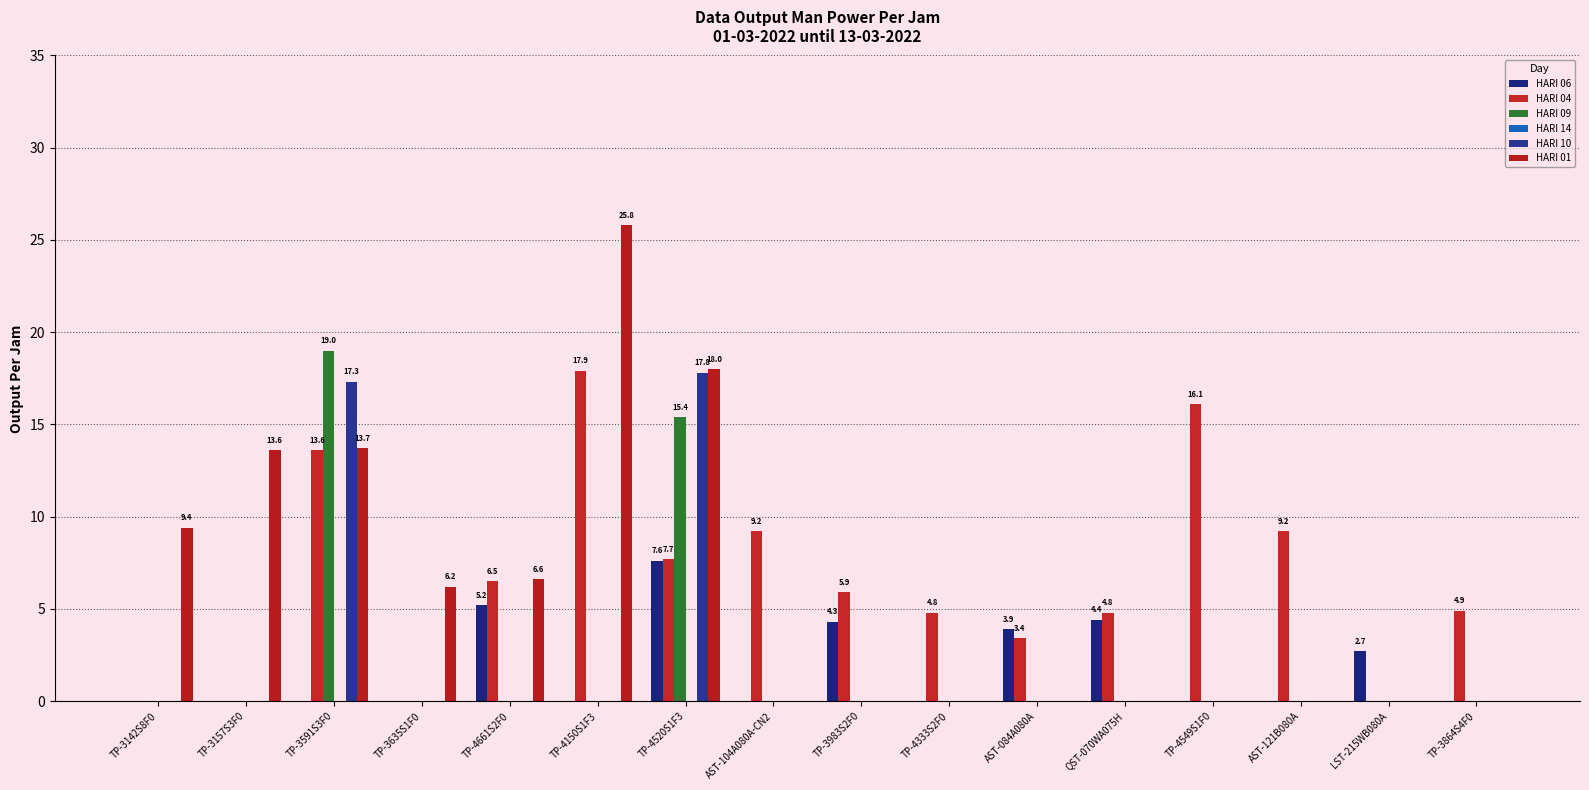

What is the difference between the HARI 04 values at TP-3635S1F0 and TP-3591S3F0?

13.6